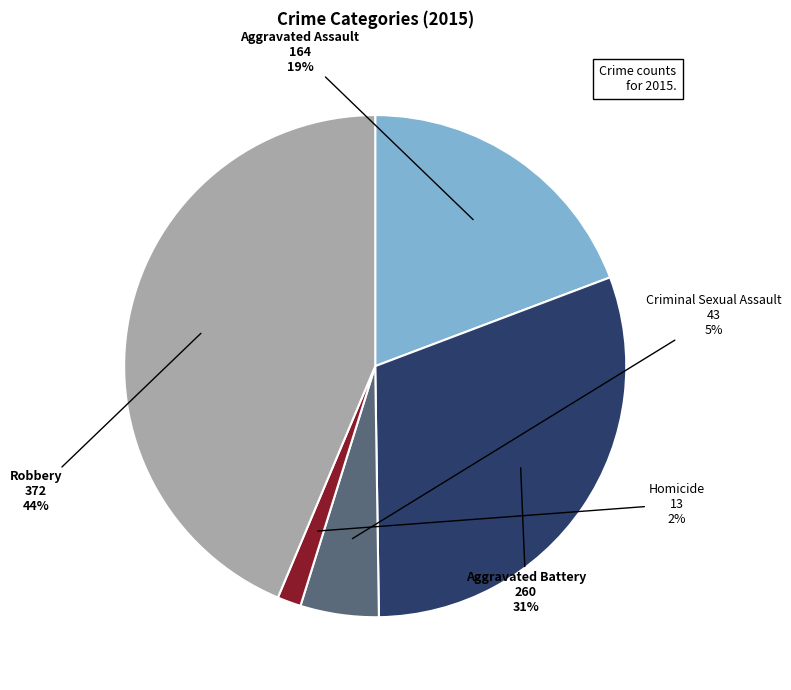

To the nearest percent, what portion does Criminal Sexual Assault represent?

5%